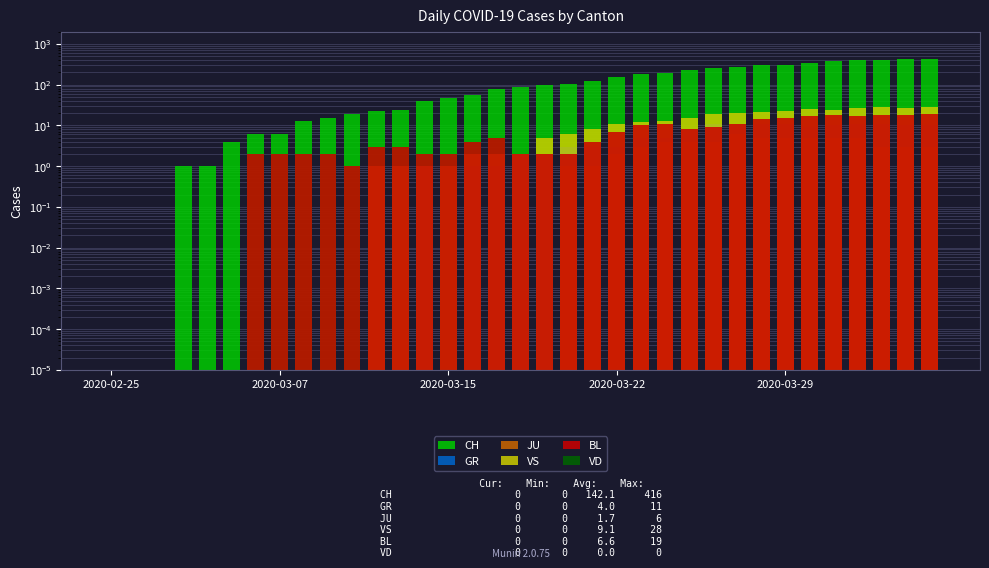

True or false: CH has a value of 538.7 at 29.

False